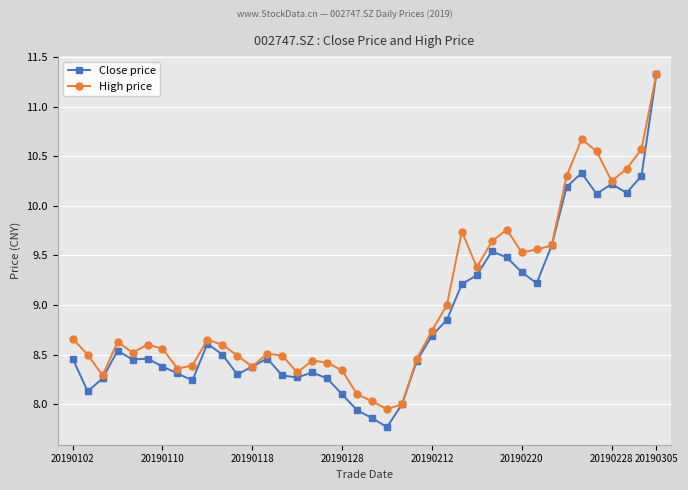

How many categories are shown in the chart?

40